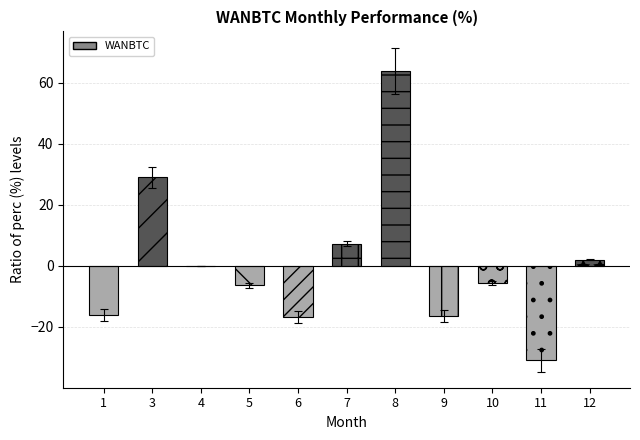

What is the change in value from 1 to 4?

+16.0